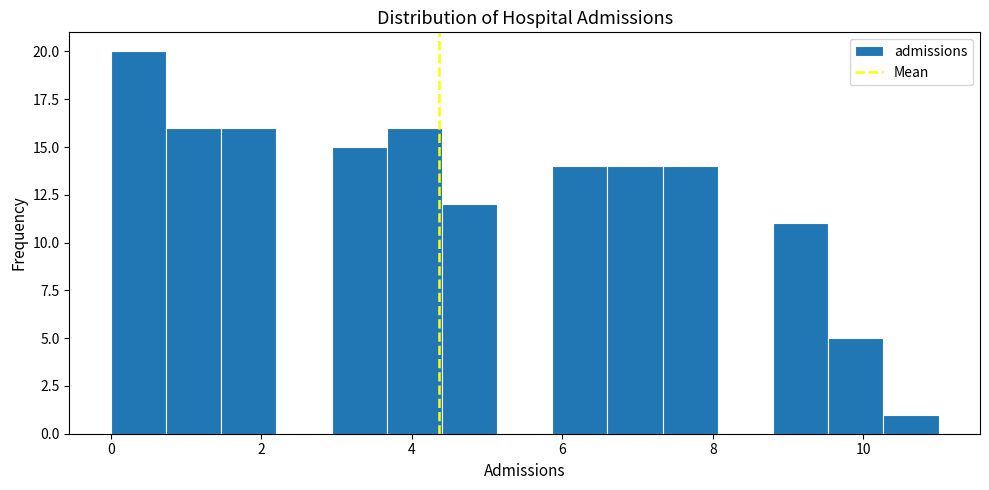

Around what value on the x-axis is the tallest bar? Give the approximate position of its centre, as read against the axis.

0.4